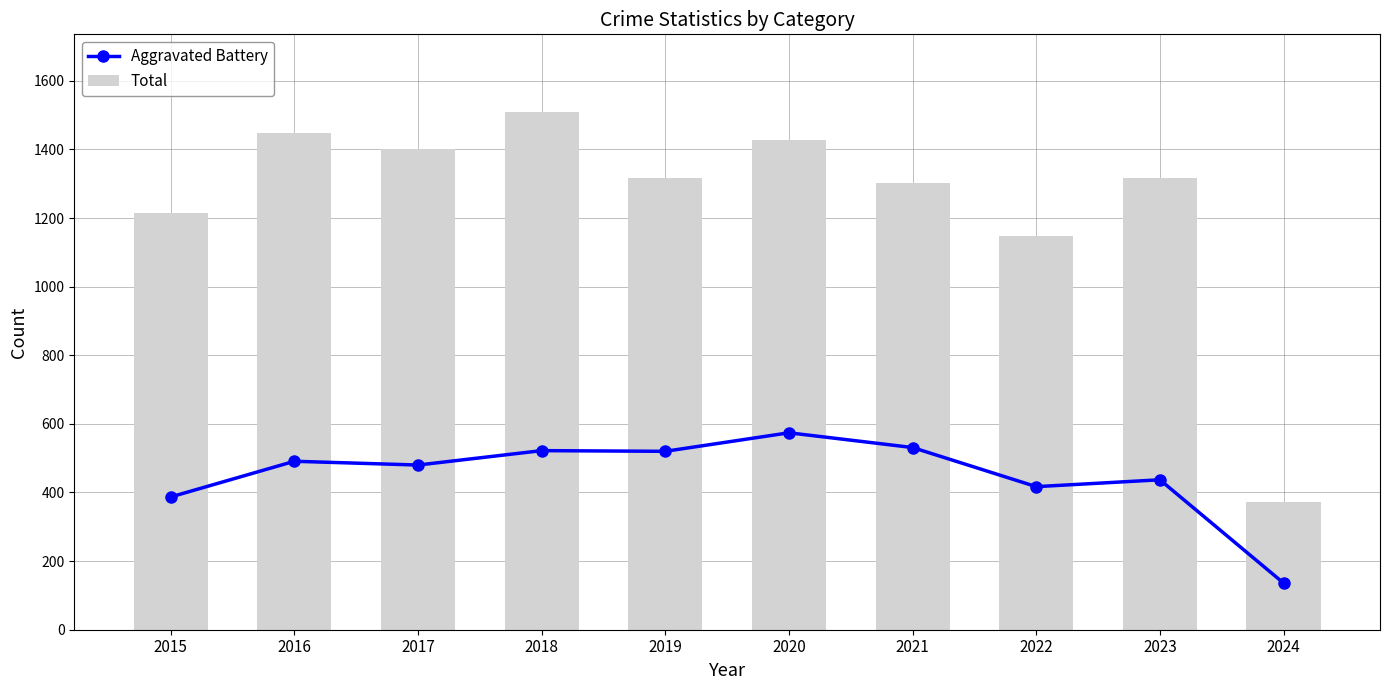

What is the difference between the second highest and minimum values in the Aggravated Battery series?

395